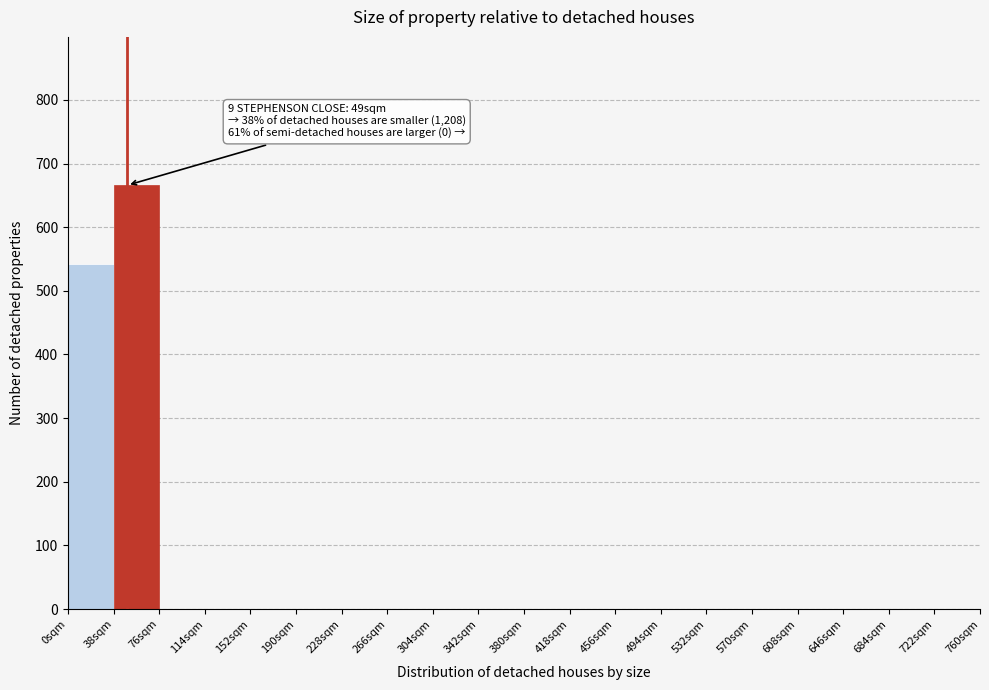

Which range on the x-axis has the tallest bar?

38 to 76